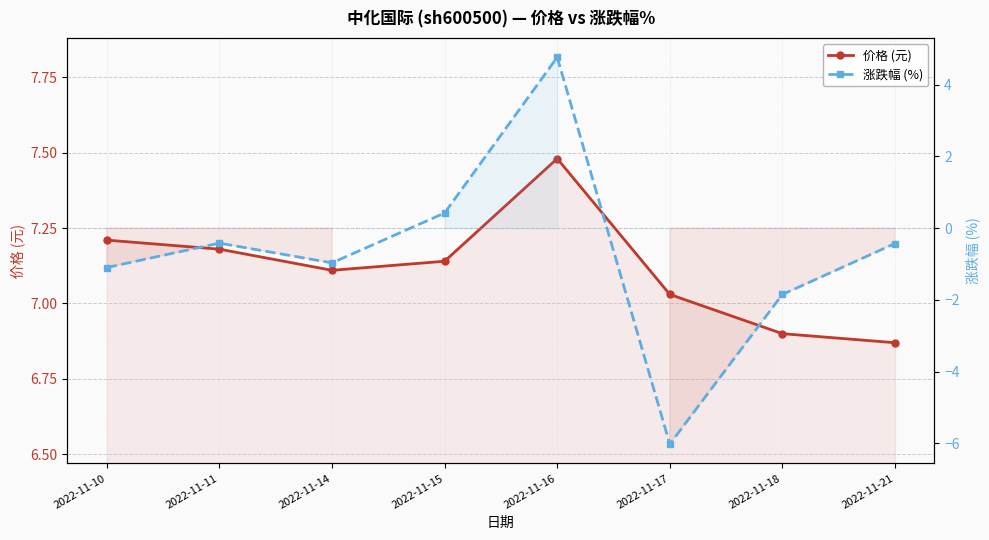

True or false: 价格 (元) has a value of 7.5 at 2022-11-16.

True